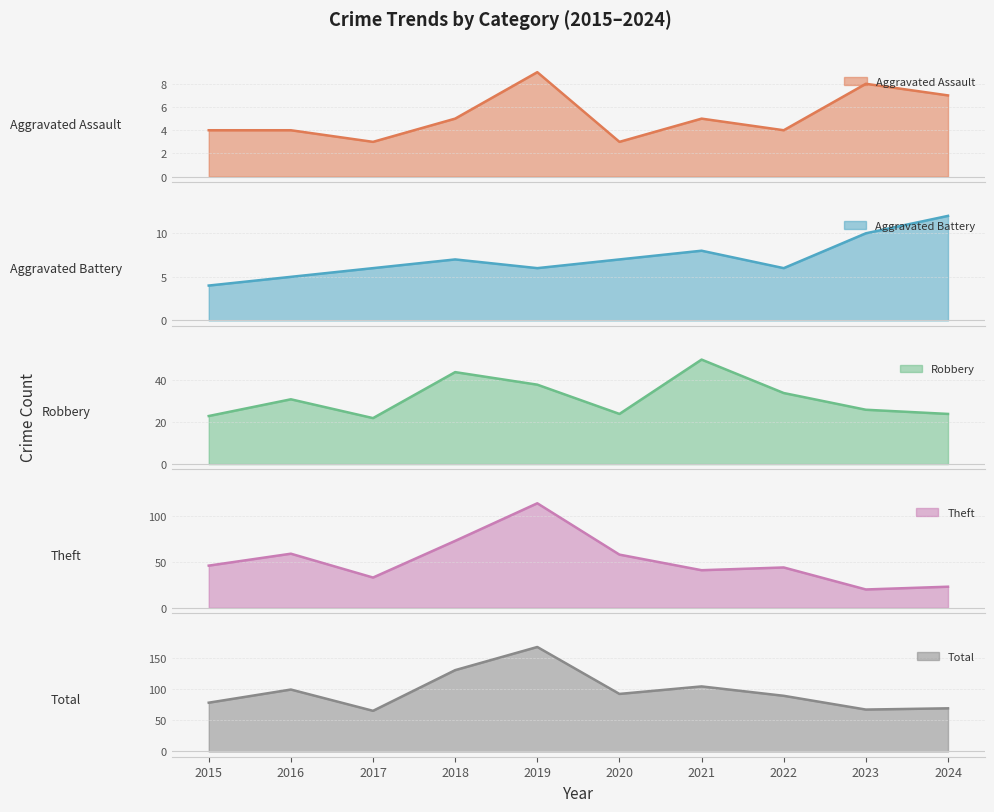

How many data points does each series have?

10